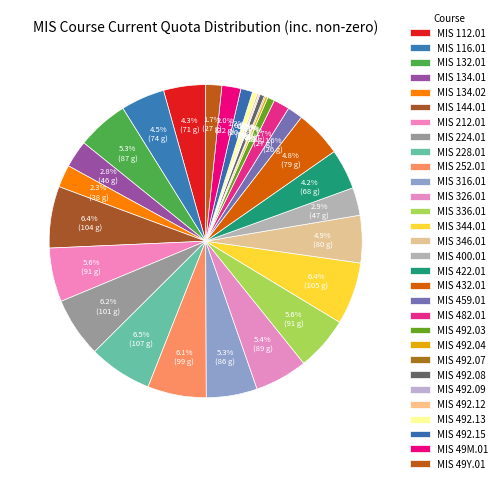

Rank the categories by value from lowest to highest.

MIS 492.07, MIS 492.09, MIS 492.12, MIS 492.04, MIS 492.08, MIS 492.13, MIS 492.03, MIS 492.15, MIS 459.01, MIS 482.01, MIS 49Y.01, MIS 49M.01, MIS 134.02, MIS 134.01, MIS 400.01, MIS 422.01, MIS 112.01, MIS 116.01, MIS 432.01, MIS 346.01, MIS 316.01, MIS 132.01, MIS 326.01, MIS 212.01, MIS 336.01, MIS 252.01, MIS 224.01, MIS 144.01, MIS 344.01, MIS 228.01